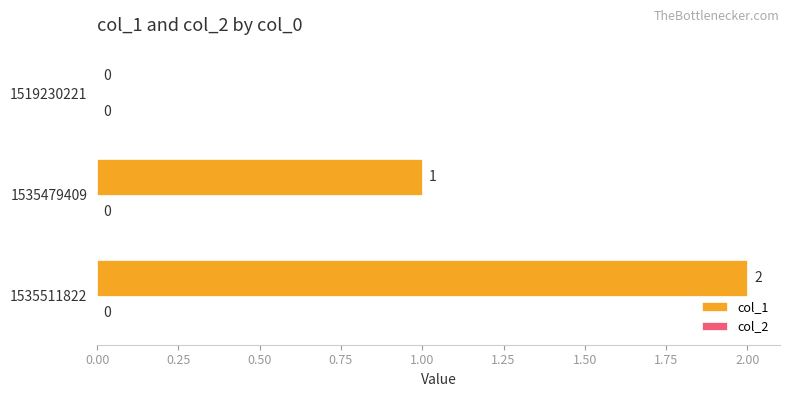

What is the sum of all values?

3